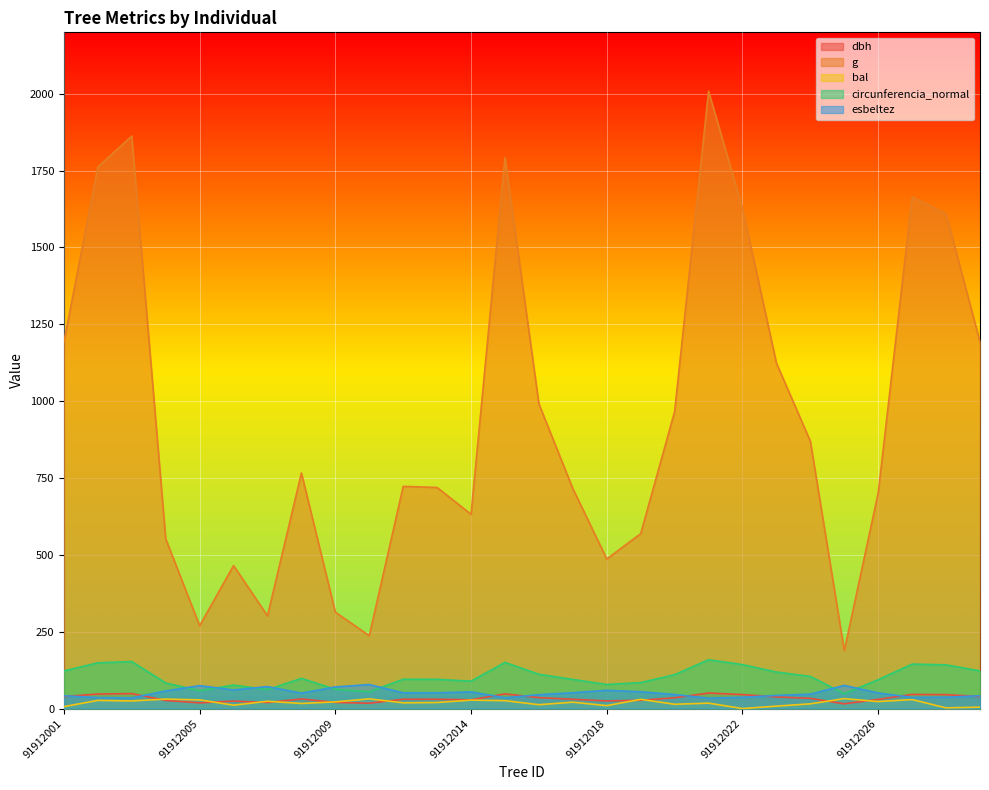

The bal series shows 6.4 at 91912013. True or false?

False